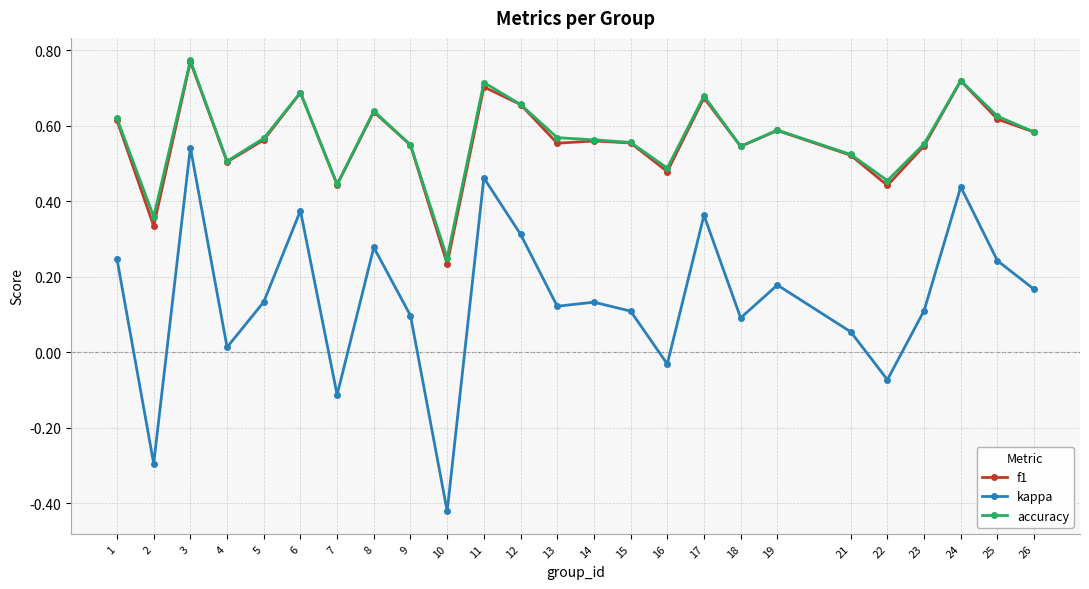

At how many categories does at least one series exceed 0?

25